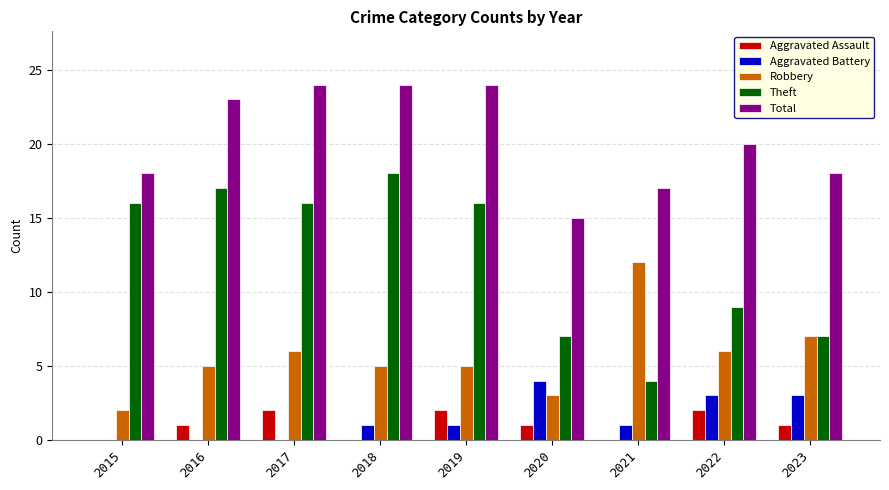

What is the approximate value of Aggravated Battery at 2023?

3